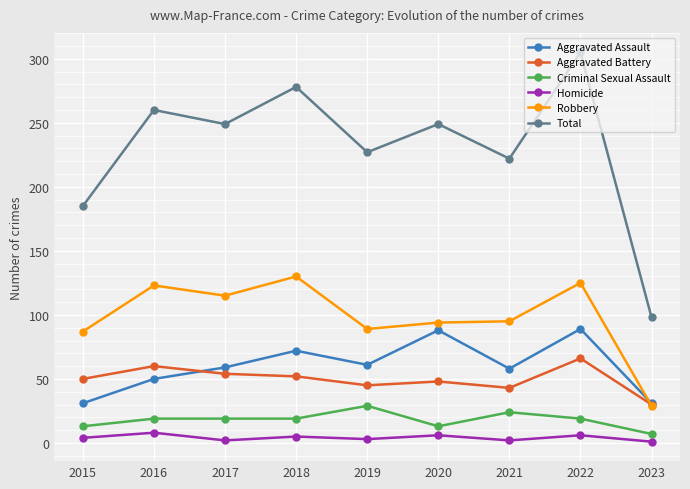

Rank the series at 2021 from lowest to highest value.

Homicide, Criminal Sexual Assault, Aggravated Battery, Aggravated Assault, Robbery, Total